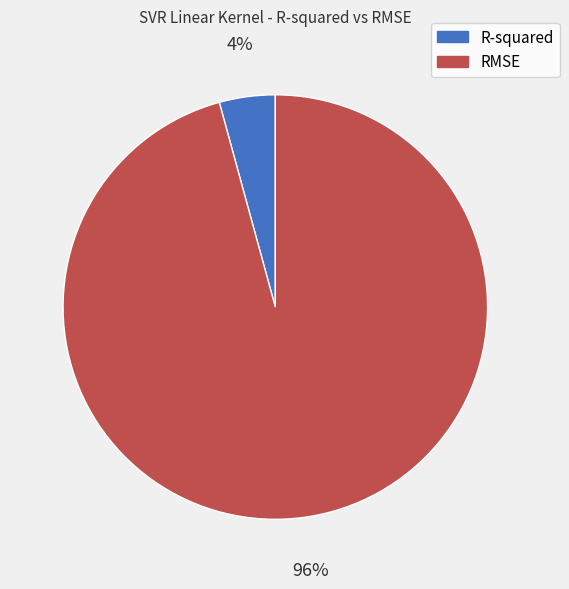

To the nearest percent, what percentage of the pie is R-squared?

4%